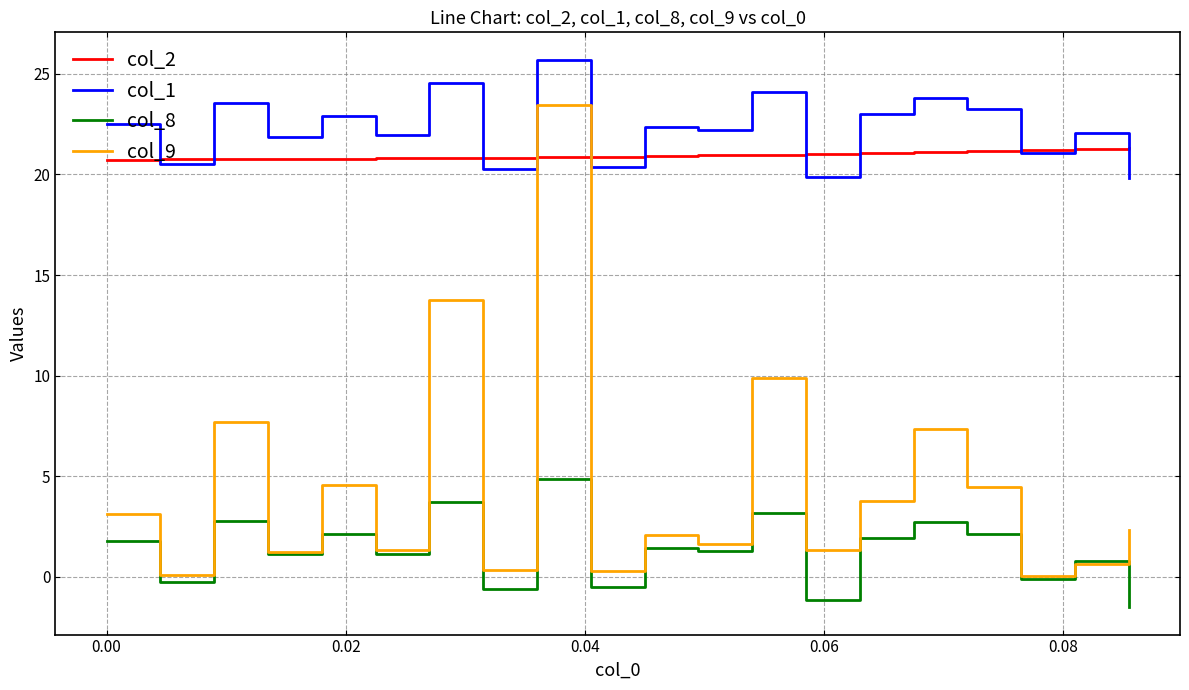

Which series has the largest range (max minus min)?

col_9